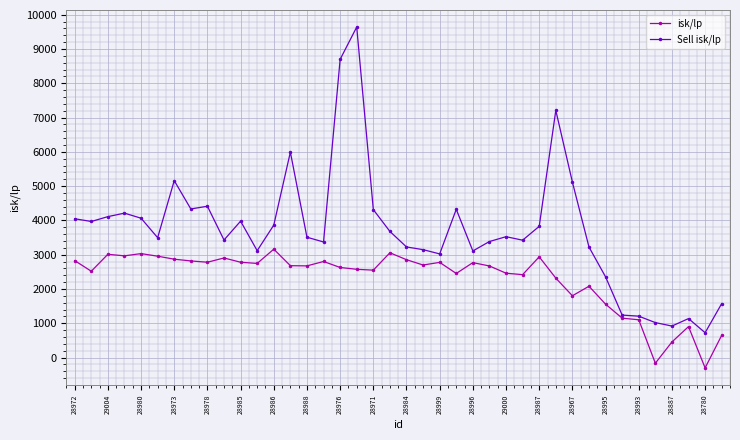

What is the highest value of the Sell isk/lp series?

9639.9